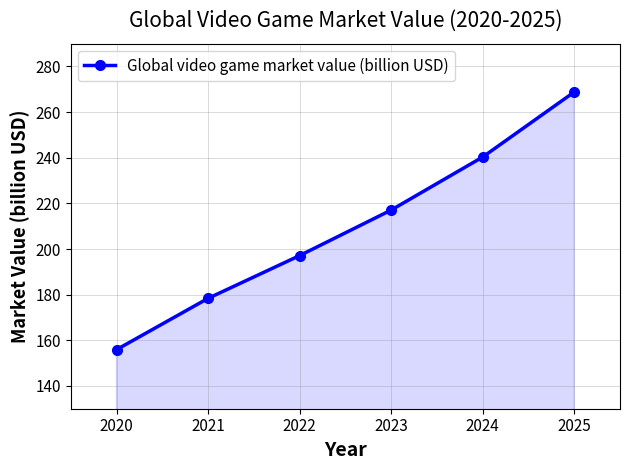

Reading left to right, what are all the values shown in this chart?

2020=155.9	2021=178.4	2022=197.1	2023=217.1	2024=240.3	2025=268.8